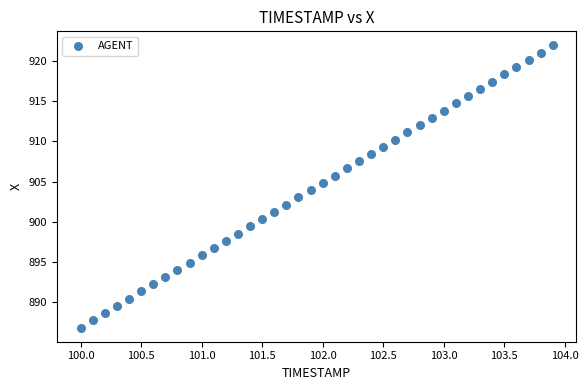

What is the range of Y values (max minus min)?

35.1